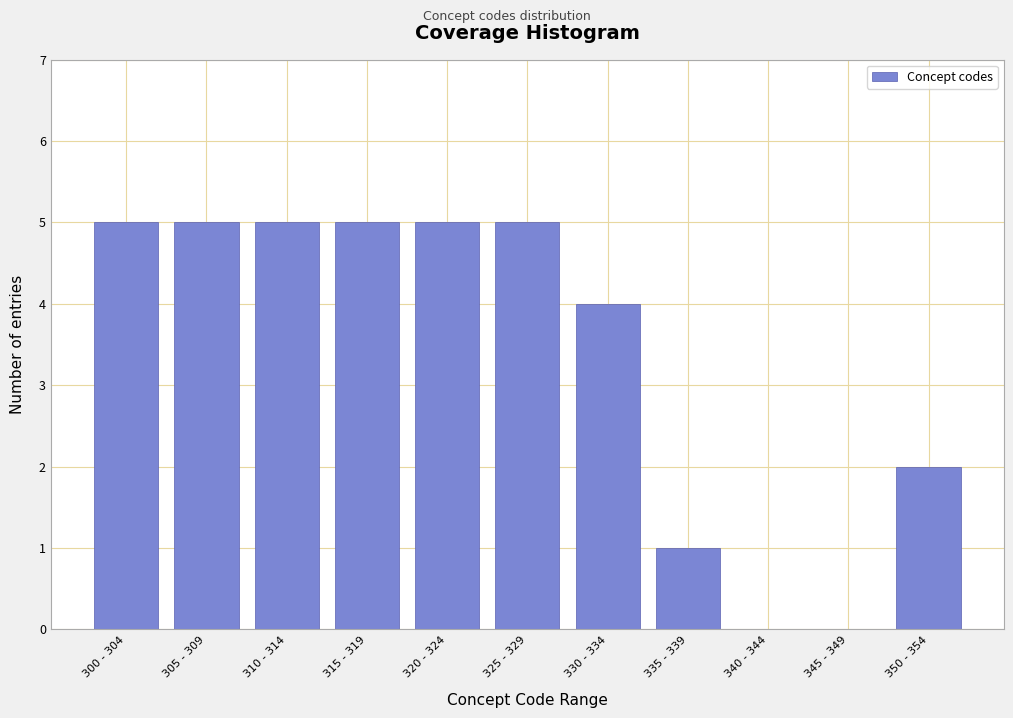

Reading left to right, list all the values displayed in this chart.

300 - 304=5	305 - 309=5	310 - 314=5	315 - 319=5	320 - 324=5	325 - 329=5	330 - 334=4	335 - 339=1	340 - 344=0	345 - 349=0	350 - 354=2